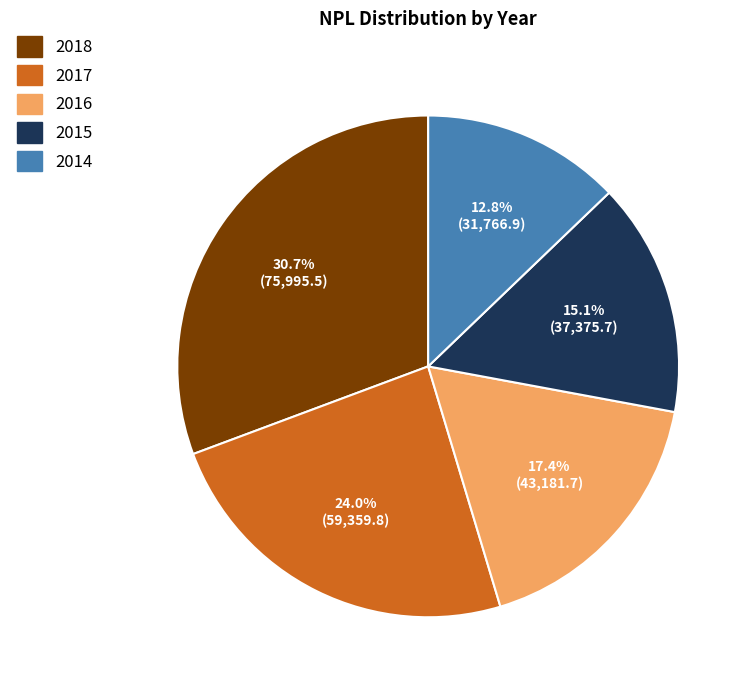

What percentage do 2015 and 2014 together represent?

27.9%